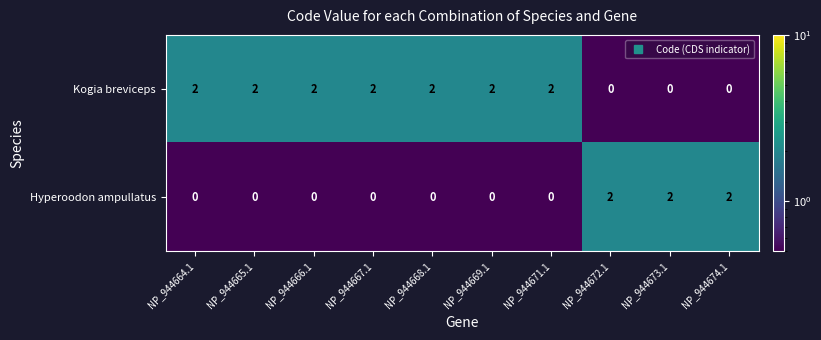

True or false: Kogia breviceps has a value of 3 at NP_944671.1.

False